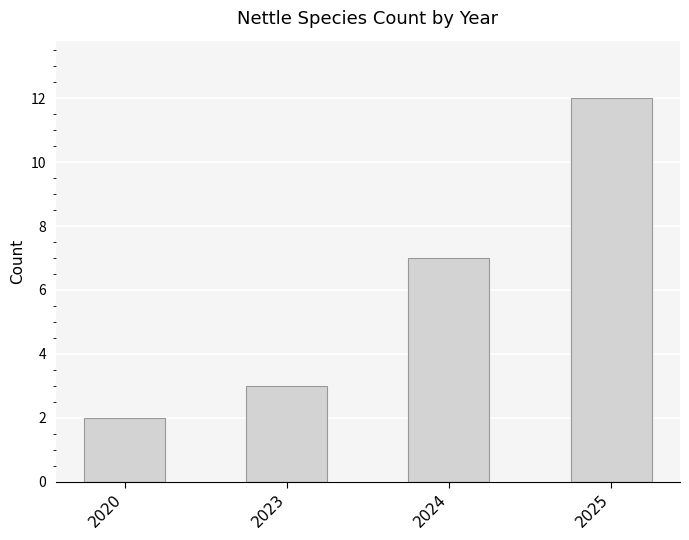

What is the value of the 3rd bar from the left?

7